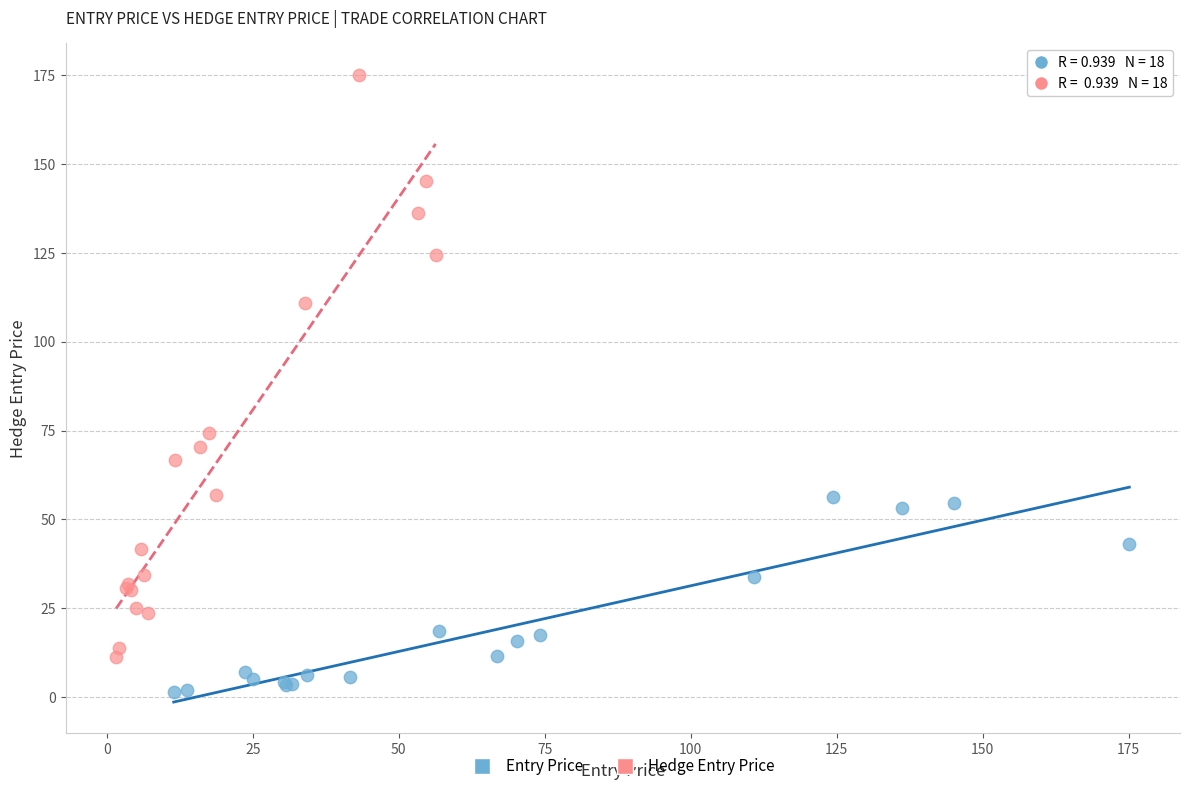

Which series contains the lowest Y value?

Entry Price